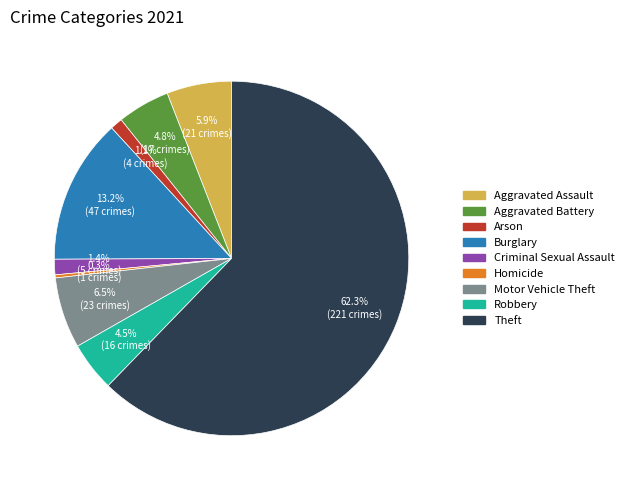

To the nearest percent, what is the difference between the Burglary and Motor Vehicle Theft slice percentages?

7%